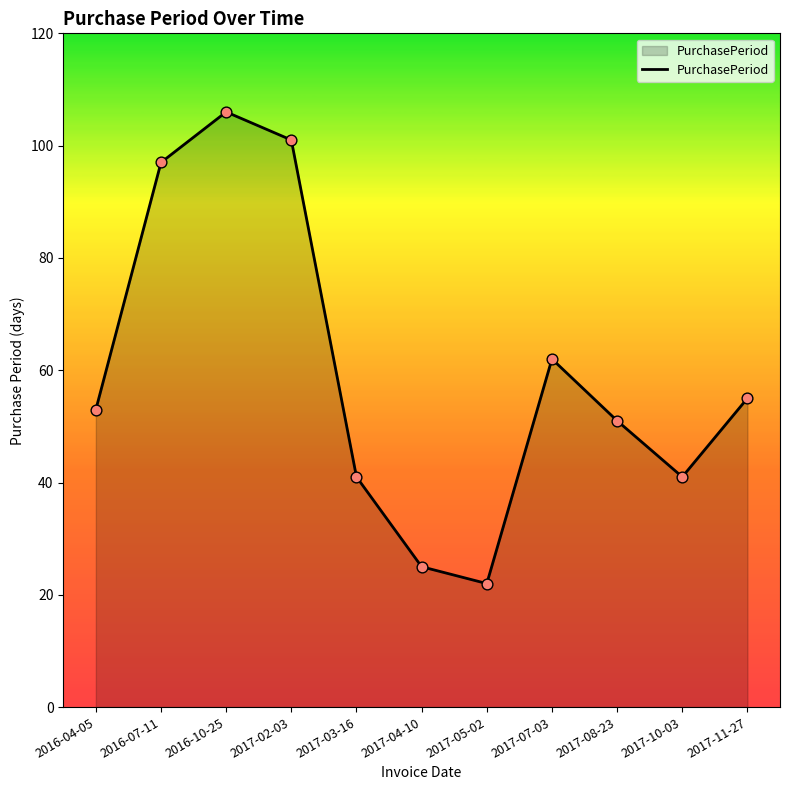

What is the ratio of the value at 2016-07-11 to the value at 2016-10-25?

0.9